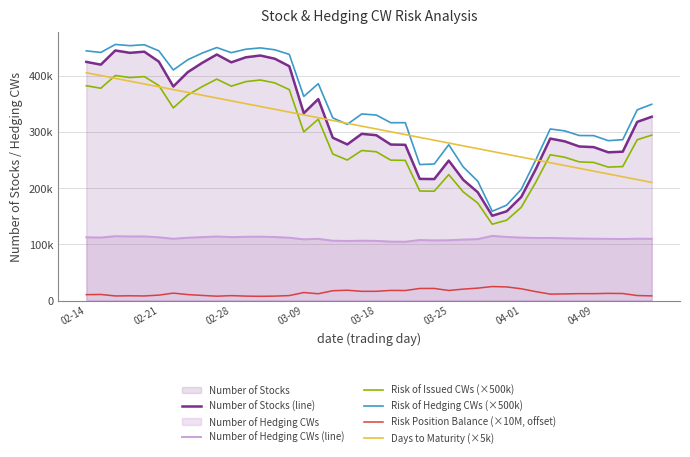

True or false: Risk Position Balance (×10M, offset) and Days to Maturity (×5k) cross at least once.

False